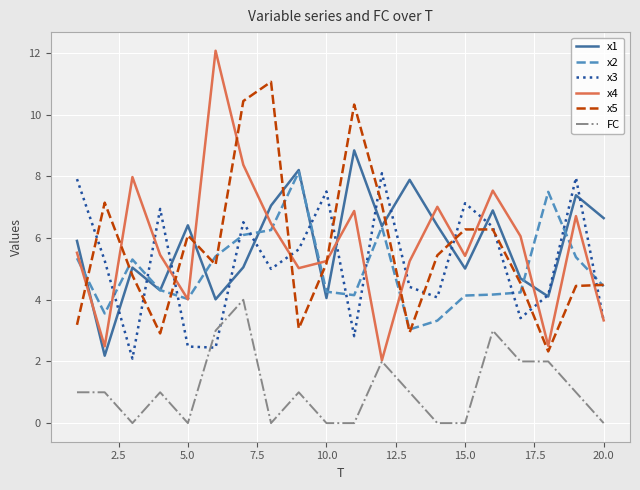

What is the maximum value for x1?

8.8